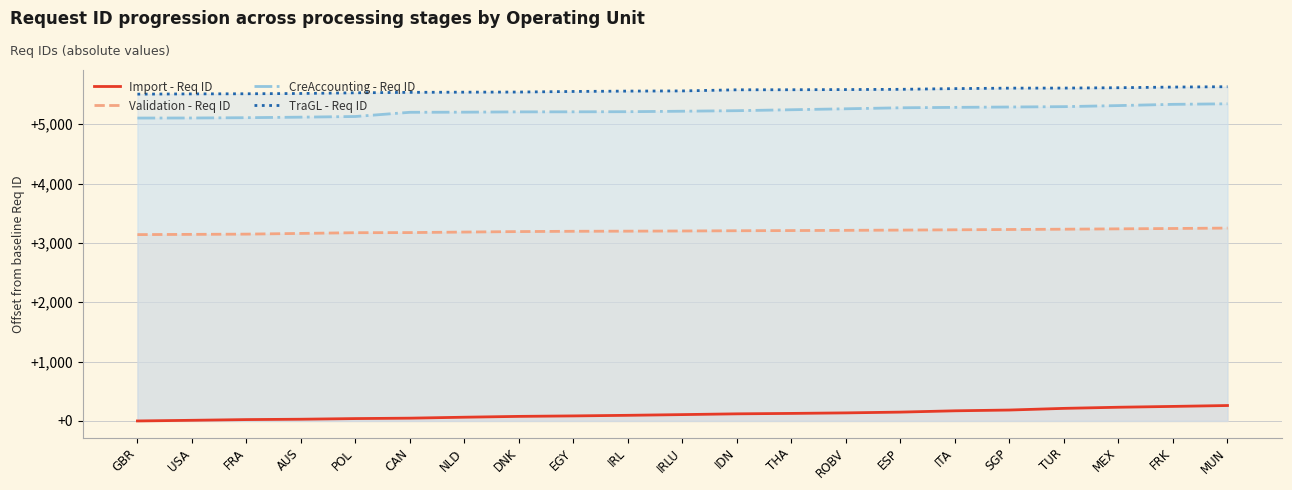

Is it true that CreAccounting - Req ID equals 5201 at CAN?

True